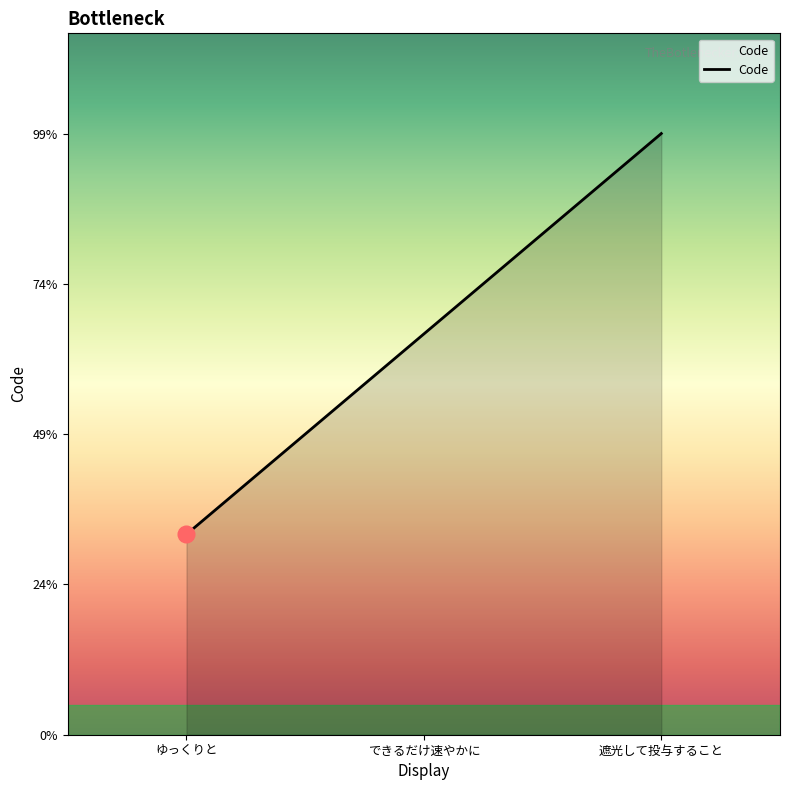

Between ゆっくりと and できるだけ速やかに, which is larger?

できるだけ速やかに